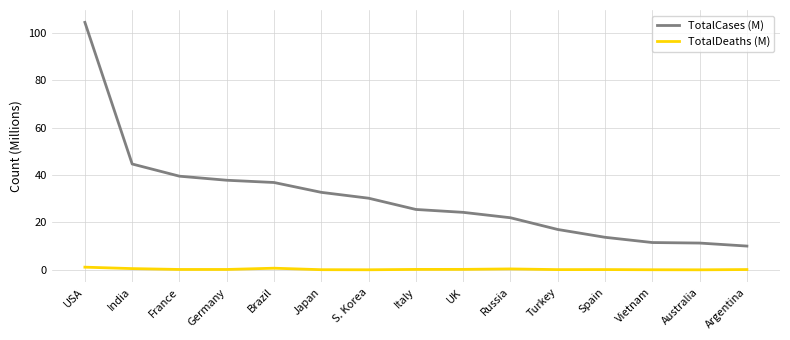

At which label does TotalCases (M) first exceed 25?

USA